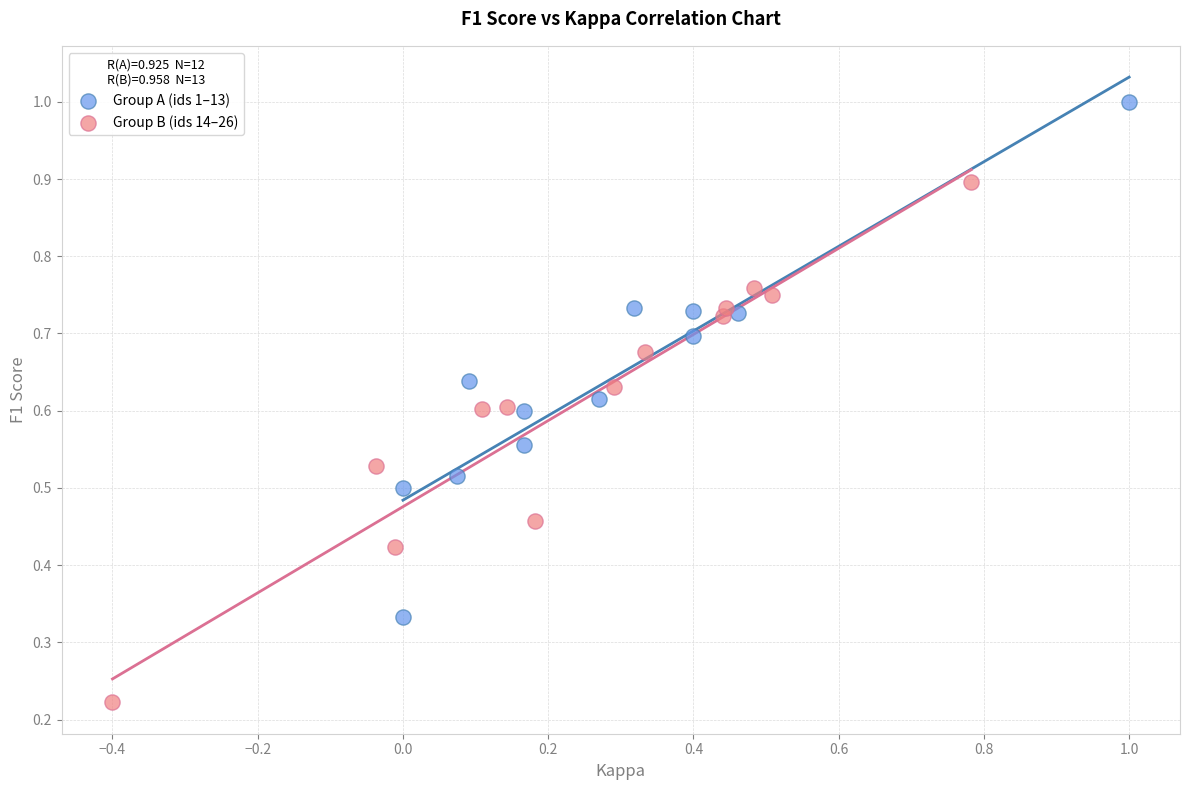

Which series reaches the maximum Y coordinate?

Group A (ids 1–13)